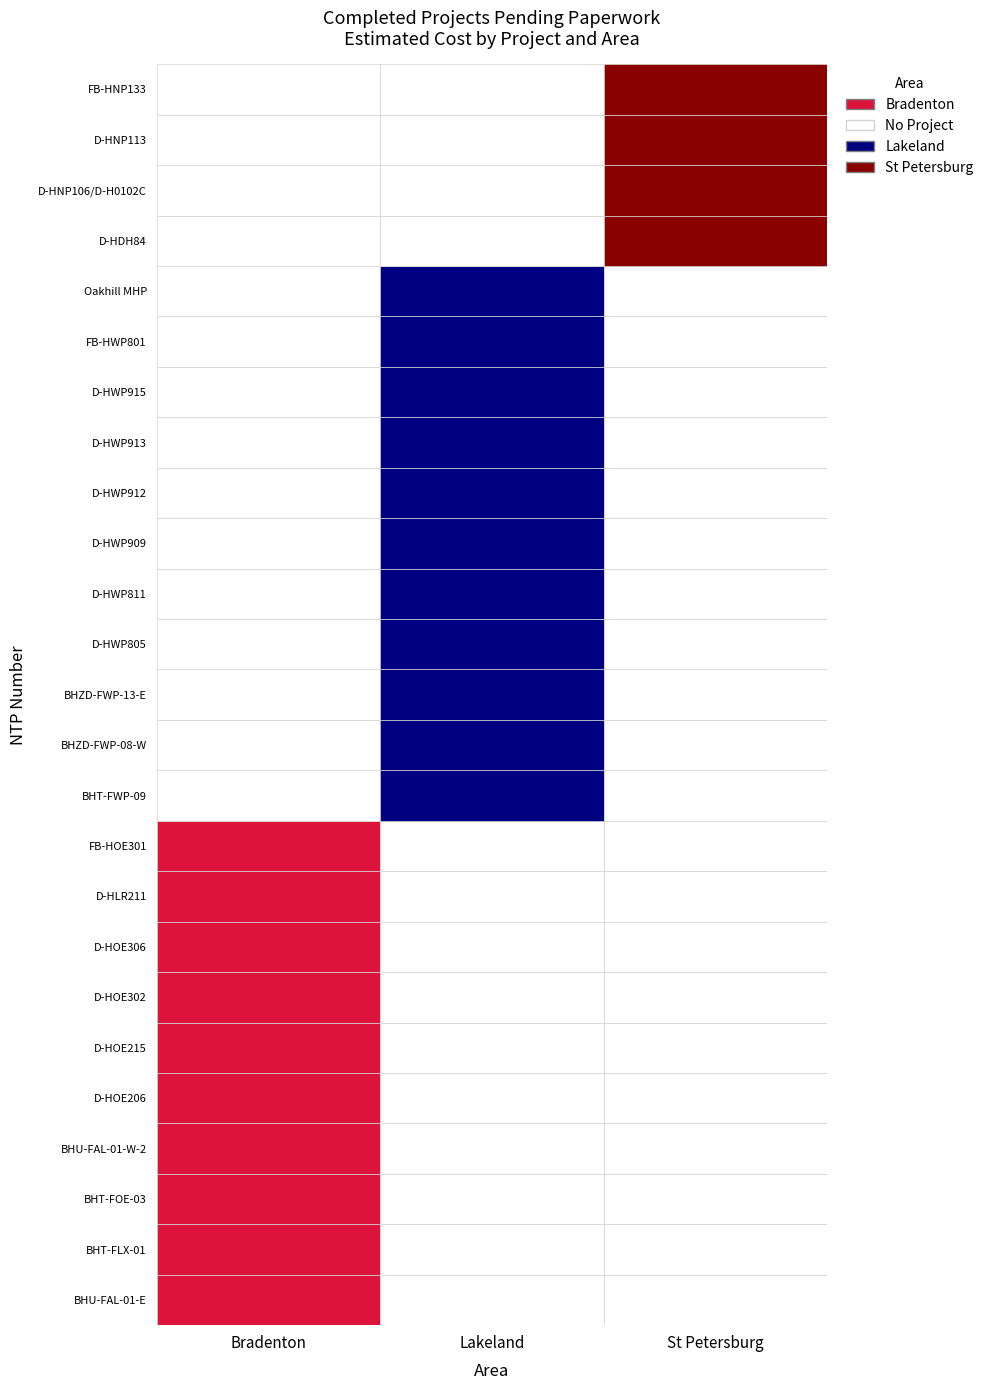

List the labels in order of D-HWP909 value, largest first.

Lakeland, Bradenton, St Petersburg